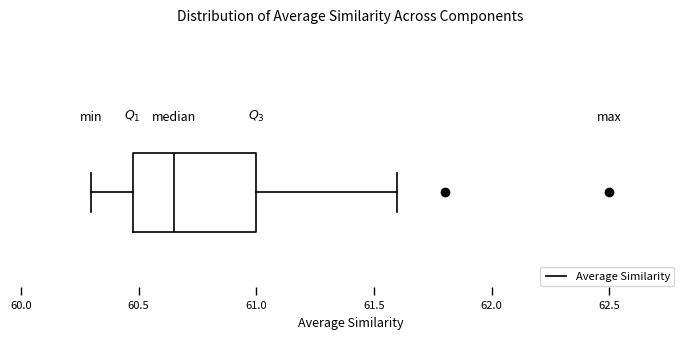

Transcribe this box plot: give where the median line is, the range the box spans, and where the two whiskers end, as read against the x-axis. The values are not printed on the chart, so give them approximately, as read against the axis.

median 60.65, box 60.50 to 61.00, whiskers 60.30 to 61.60